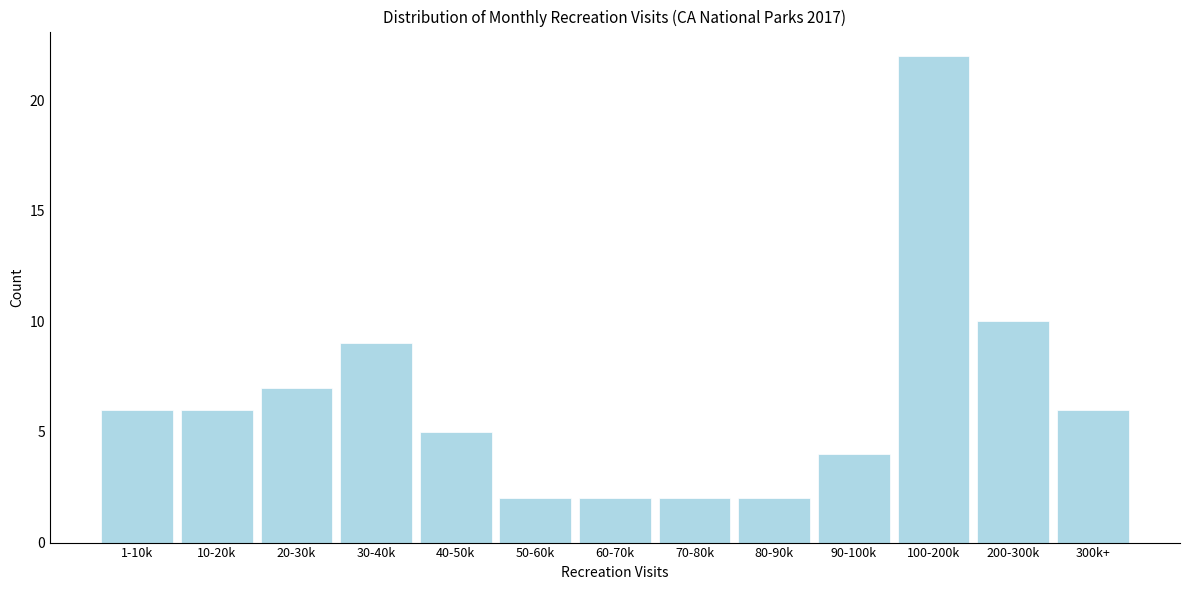

Reading left to right, list all the values displayed in this chart.

6	6	7	9	5	2	2	2	2	4	22	10	6